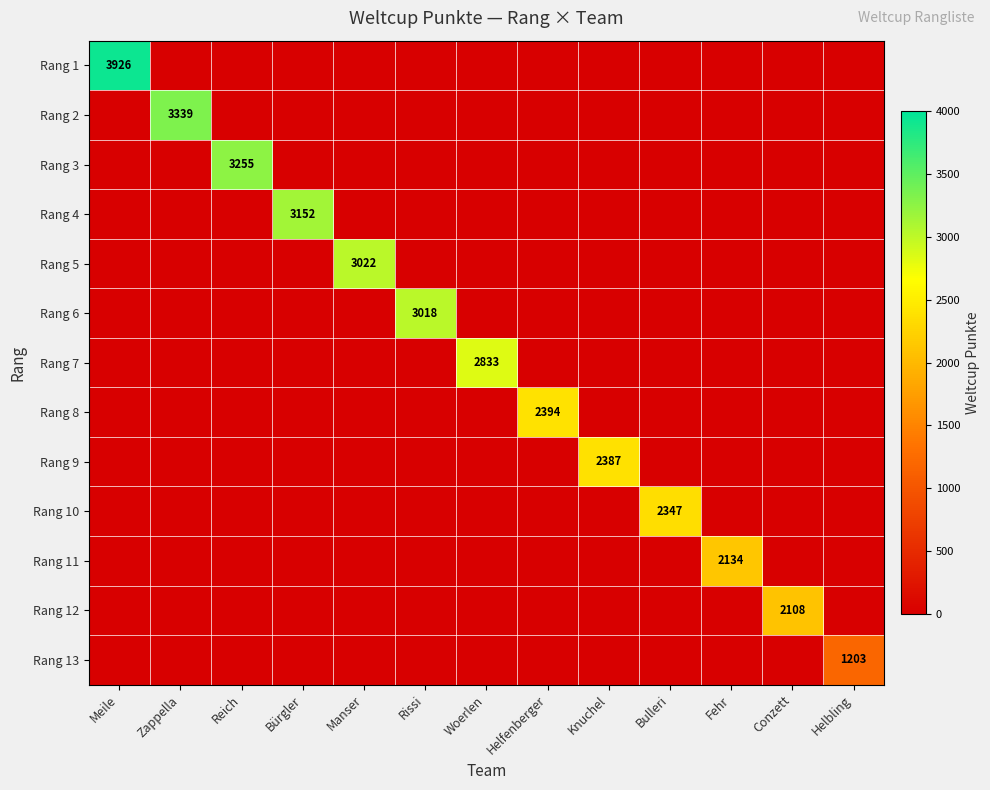

The value of Rang 5 at Manser is 3022. True or false?

True